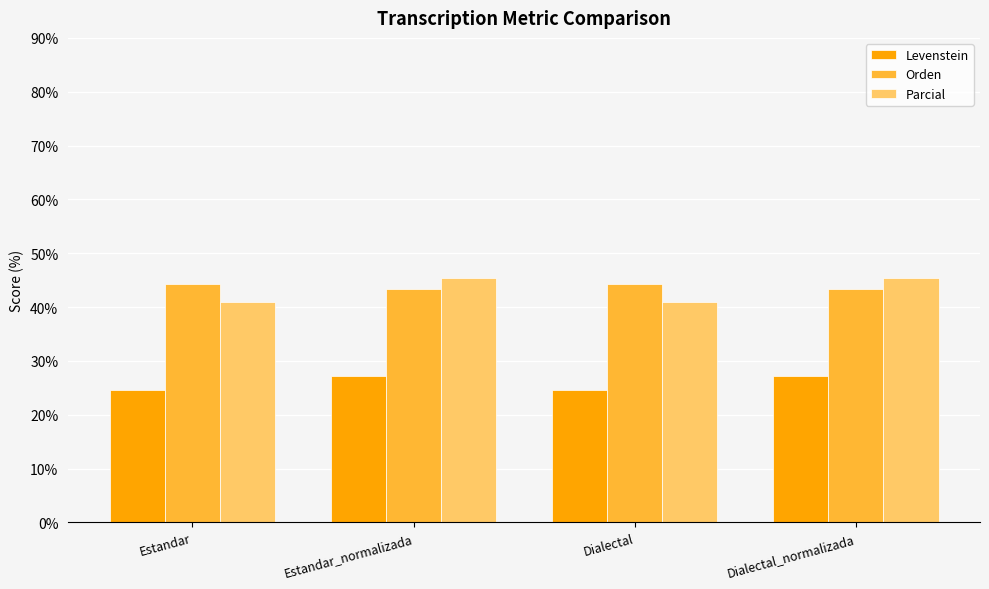

What is the sum of the Levenstein values at Dialectal_normalizada and Estandar_normalizada?

54.5